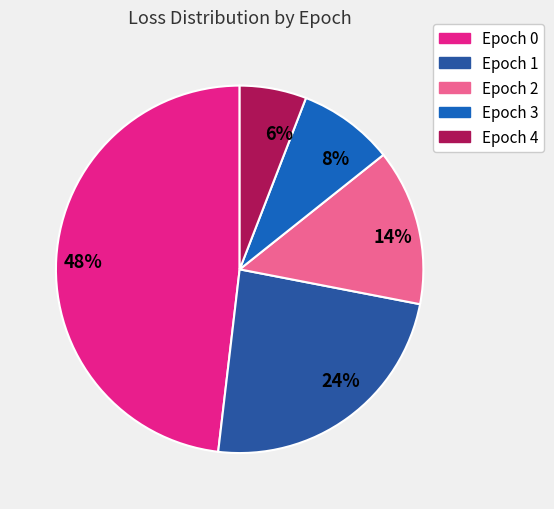

To the nearest percent, what is the average slice percentage?

20%